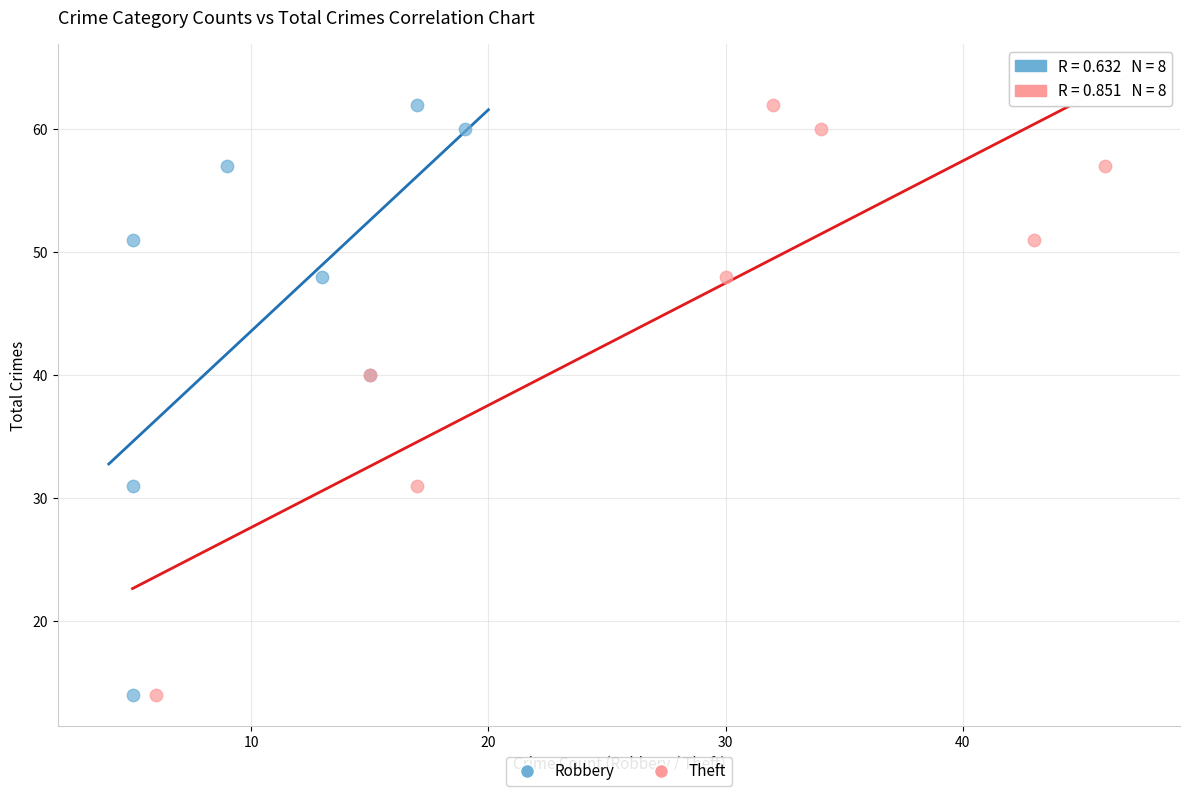

What are all the series names shown in the legend?

Robbery, Theft